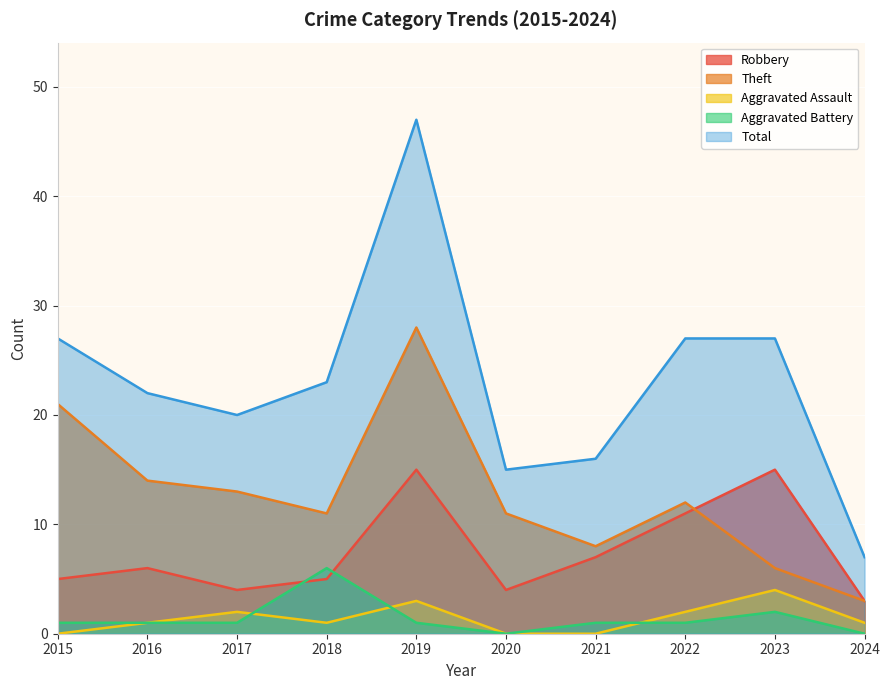

In Theft, how many points are higher than both neighbors (excluding endpoints)?

2